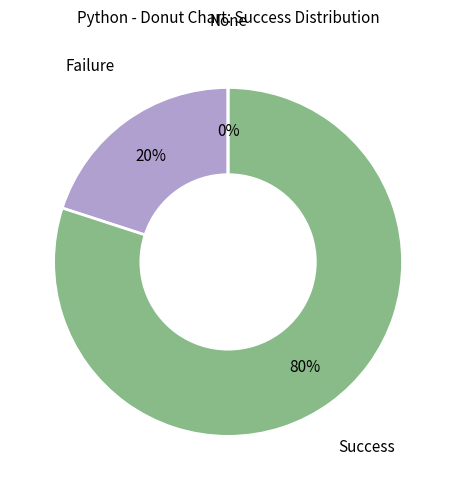

Which slice represents more than half of the pie?

success num = 1